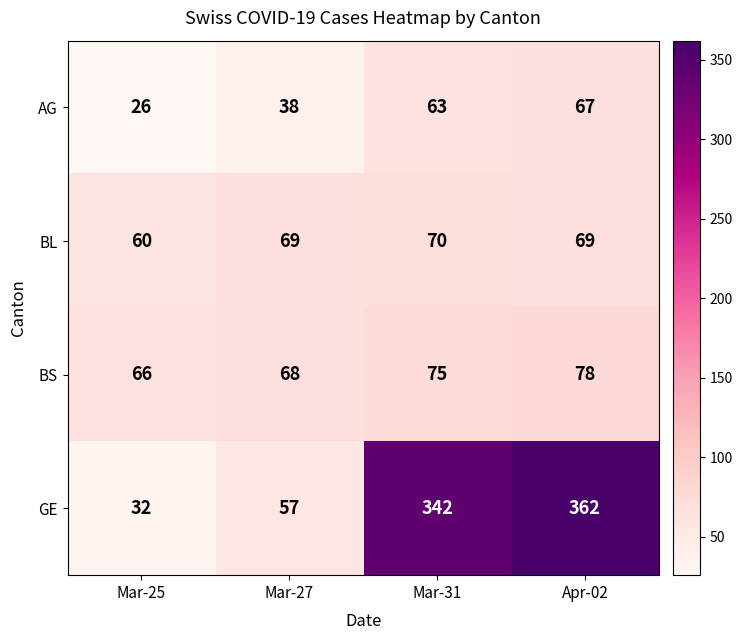

How many data points does each series have?

4